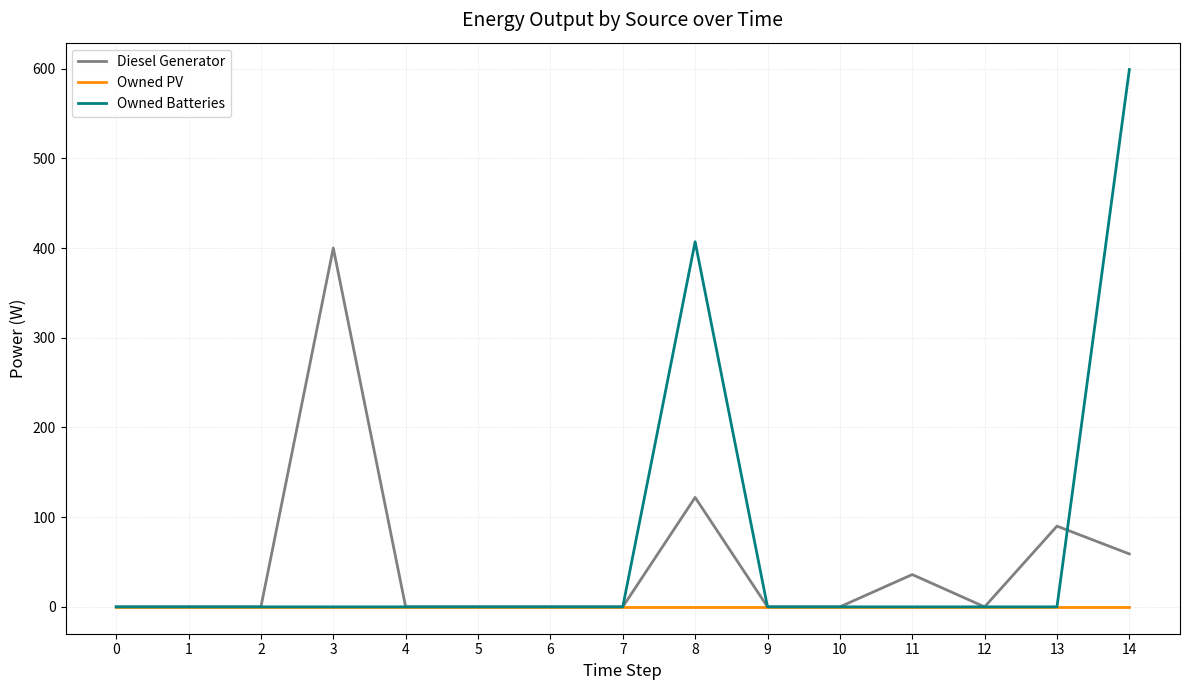

Does the chart have visible grid lines?

Yes